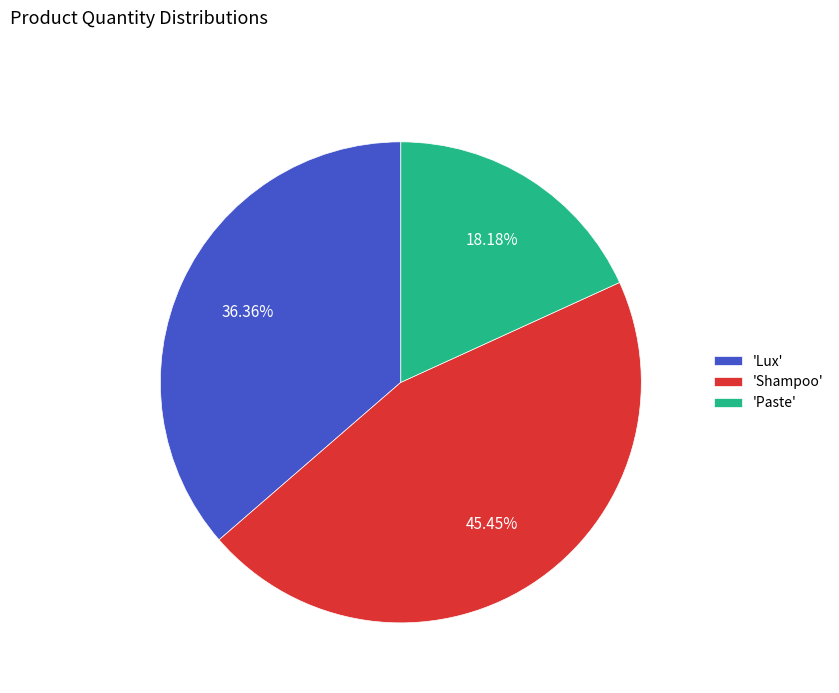

Between 'Paste' and 'Lux', which is larger?

'Lux'